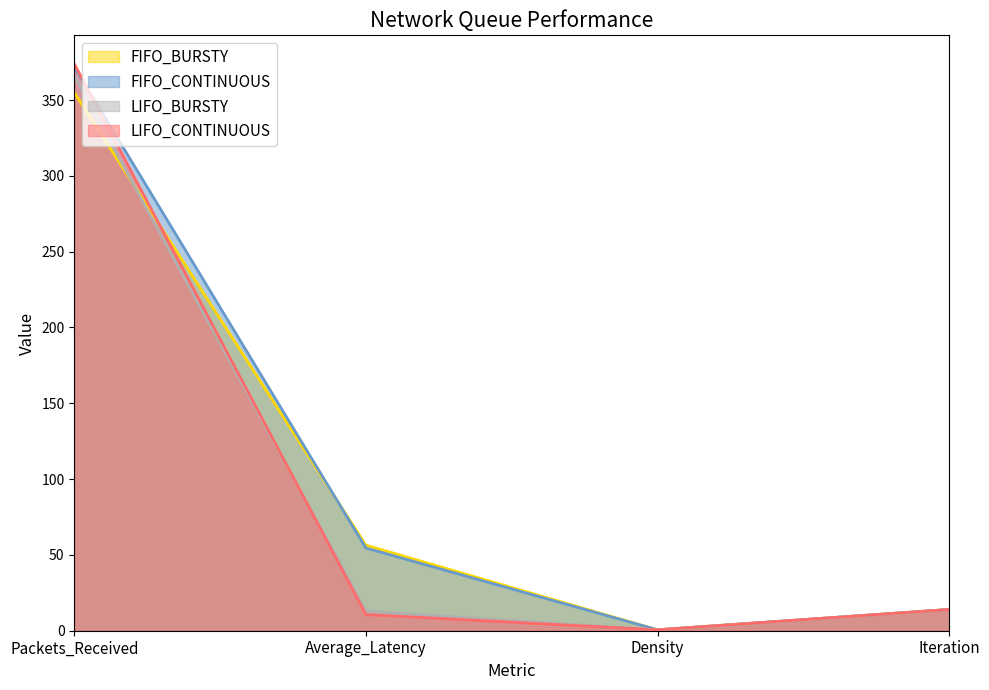

At which label does LIFO_CONTINUOUS reach its peak?

Packets_Received